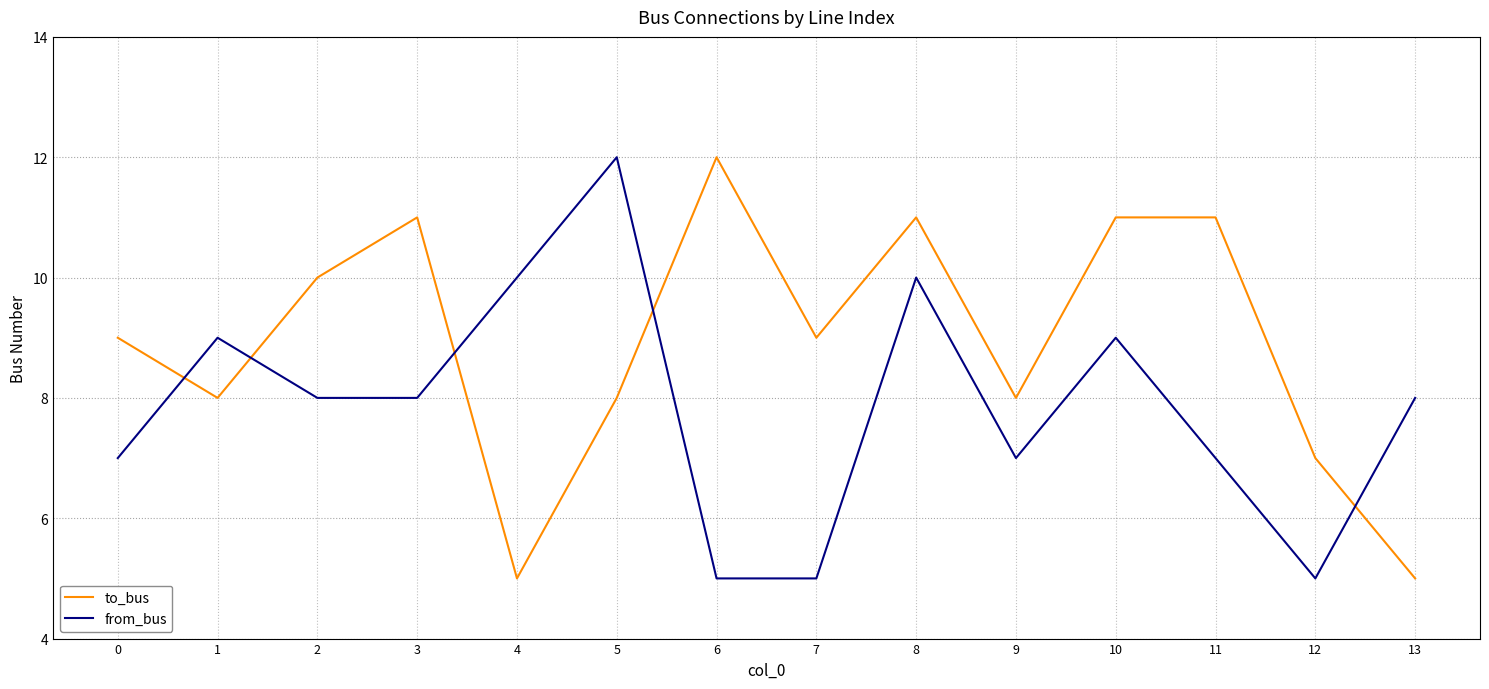

Rank the series by their average value, from lowest to highest.

from_bus, to_bus